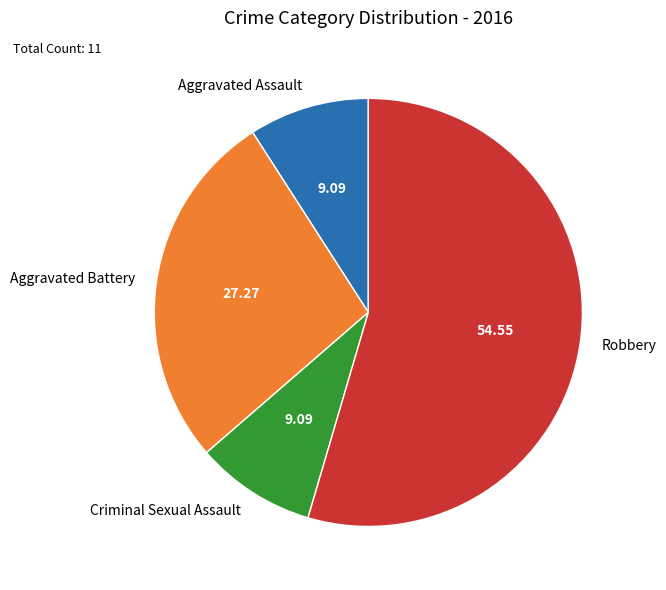

True or false: Aggravated Battery accounts for 27% of the total.

True